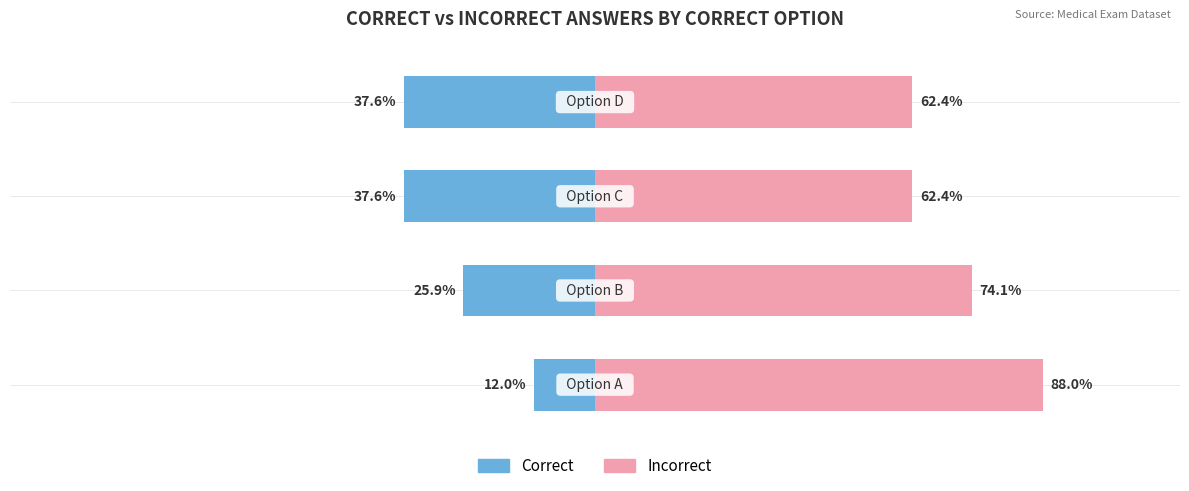

What is the difference between the highest and lowest values at −150?

100.0